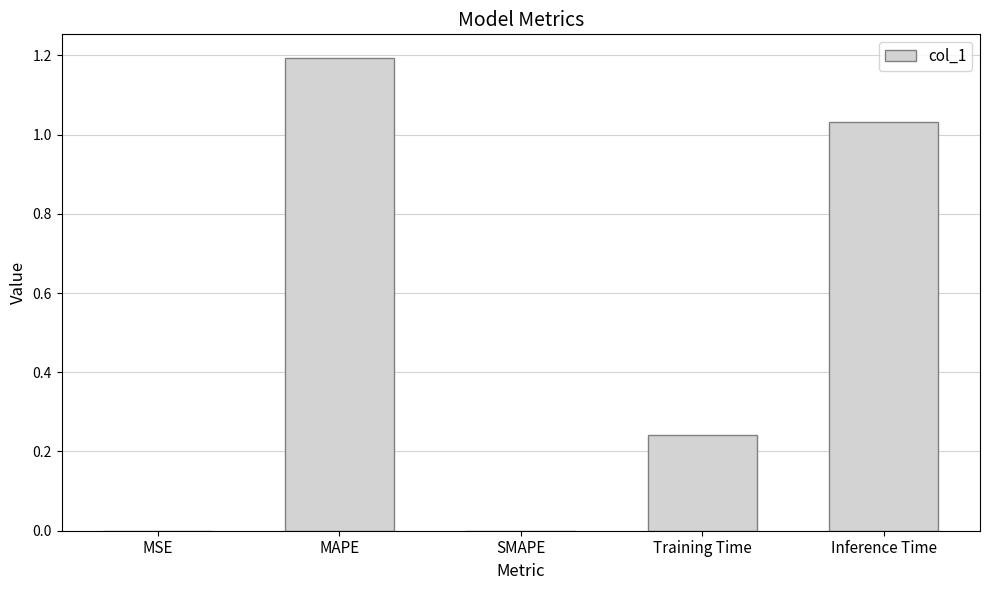

Which category has the highest value across all series?

MAPE